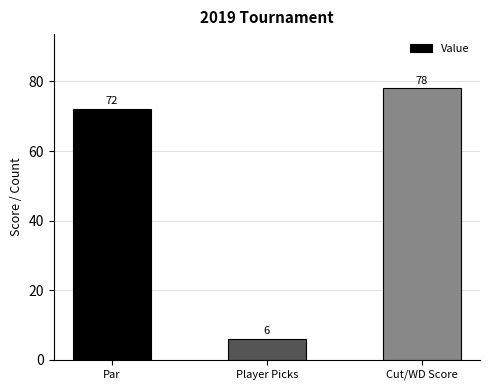

What is the label of the 3rd bar from the right?

Par